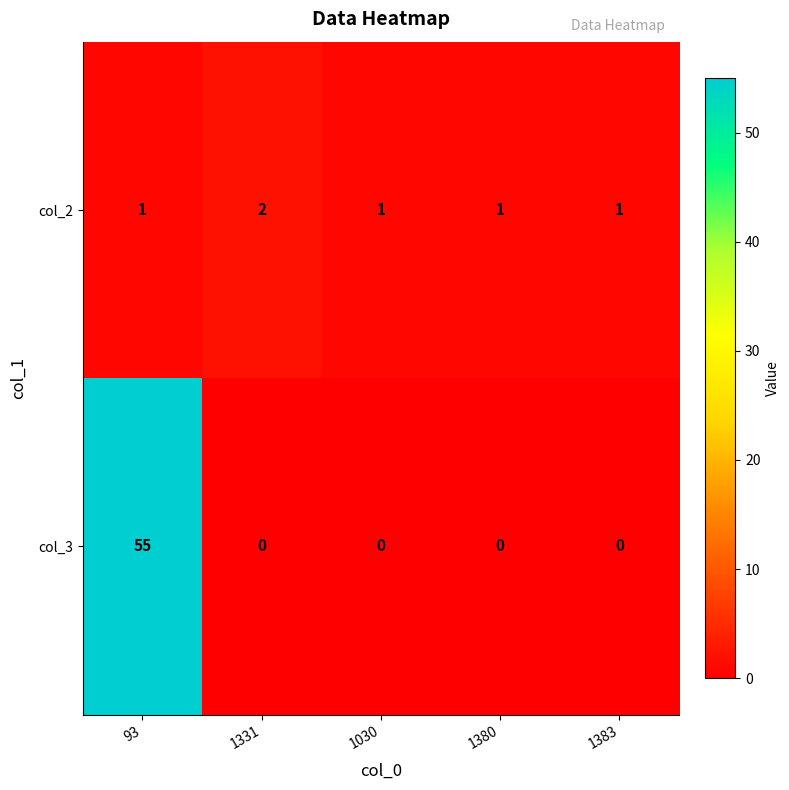

What is the average value of the col_3 series?

11